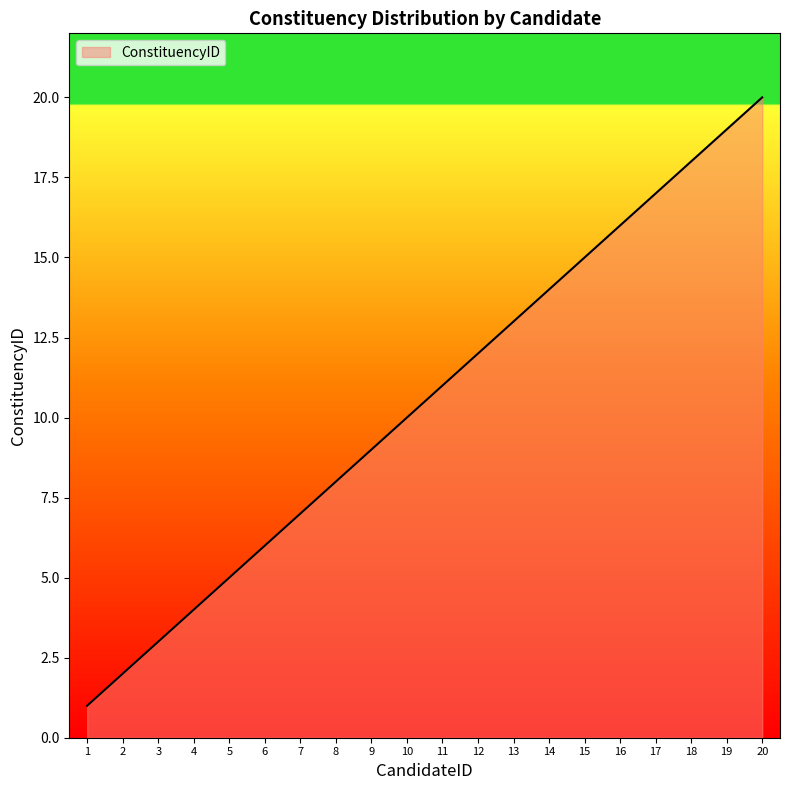

True or false: the data shows 5 at 4.

False